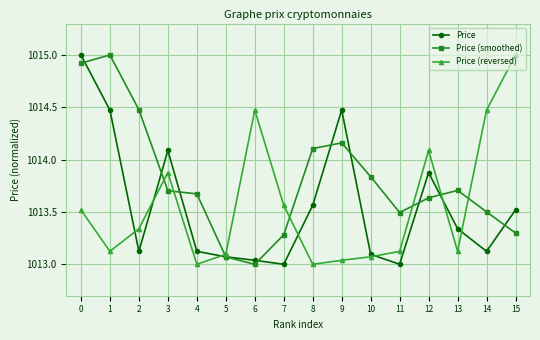

Count the number of categories in the chart.

16